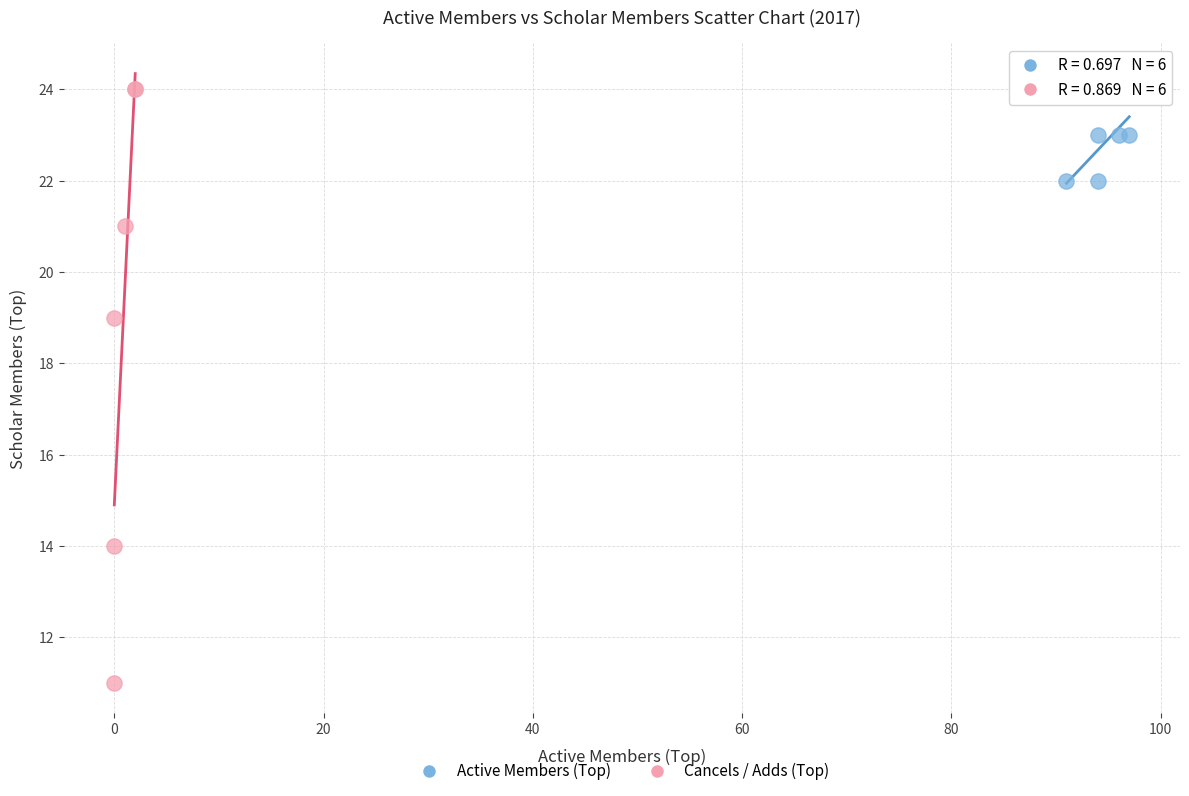

Which series has the widest spread of Y values?

Cancels / Adds (Top)